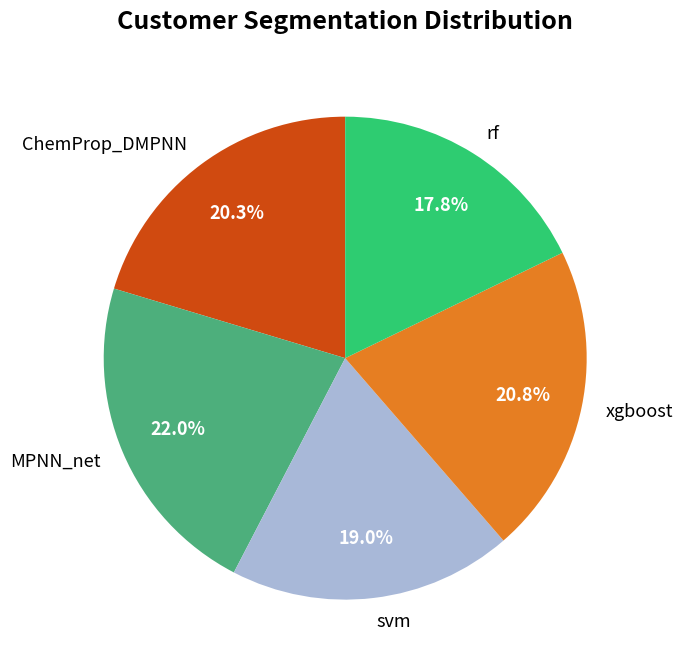

The MPNN_net slice represents 16% of the pie. True or false?

False